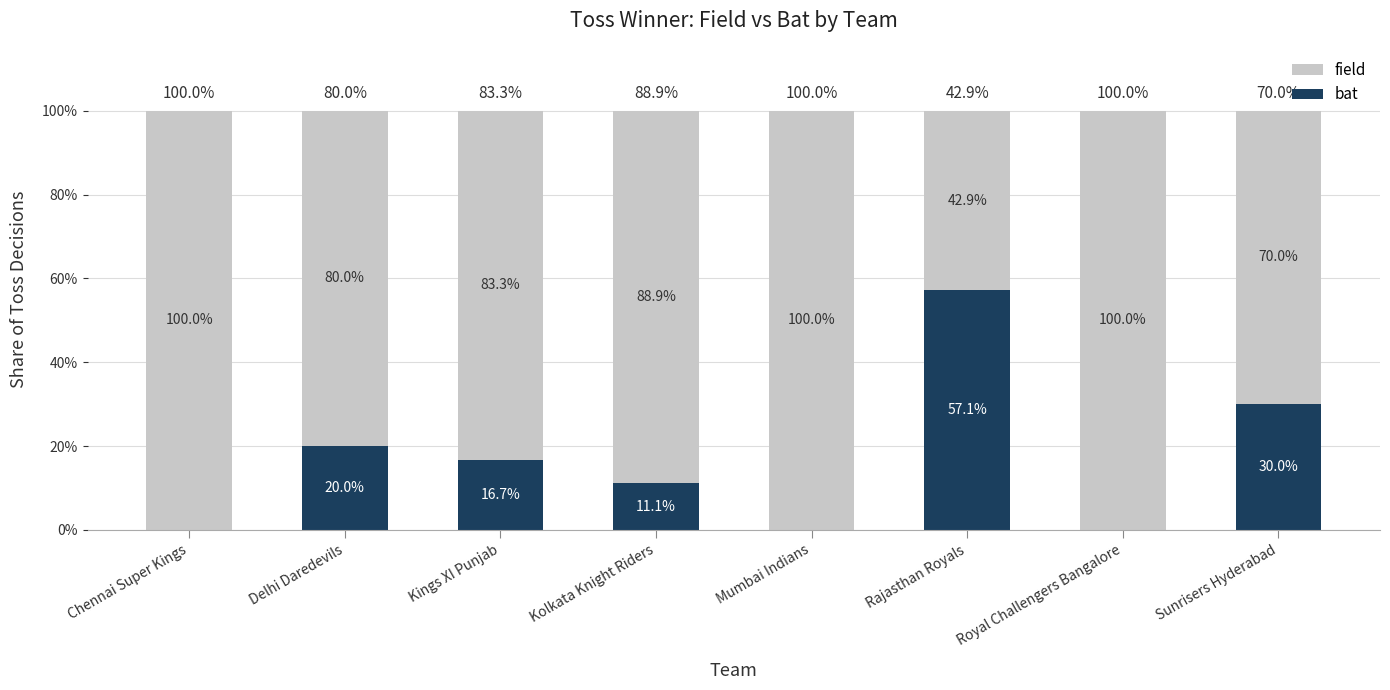

What is the total value across all series at Chennai Super Kings?

100.0